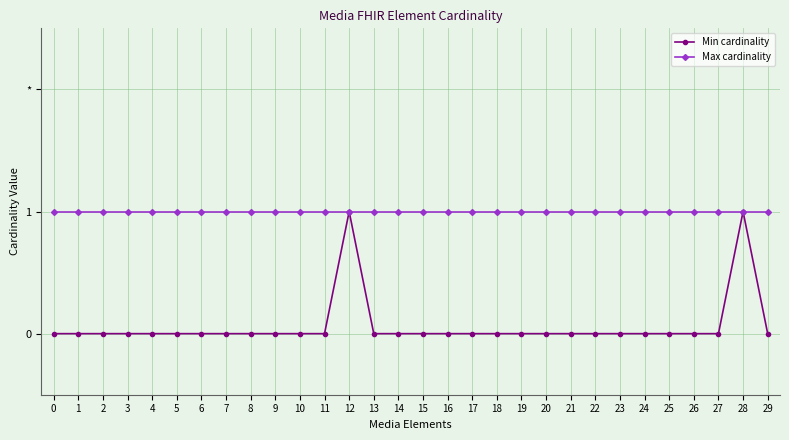

Between 6 and 19, which series saw the biggest shift?

Min cardinality